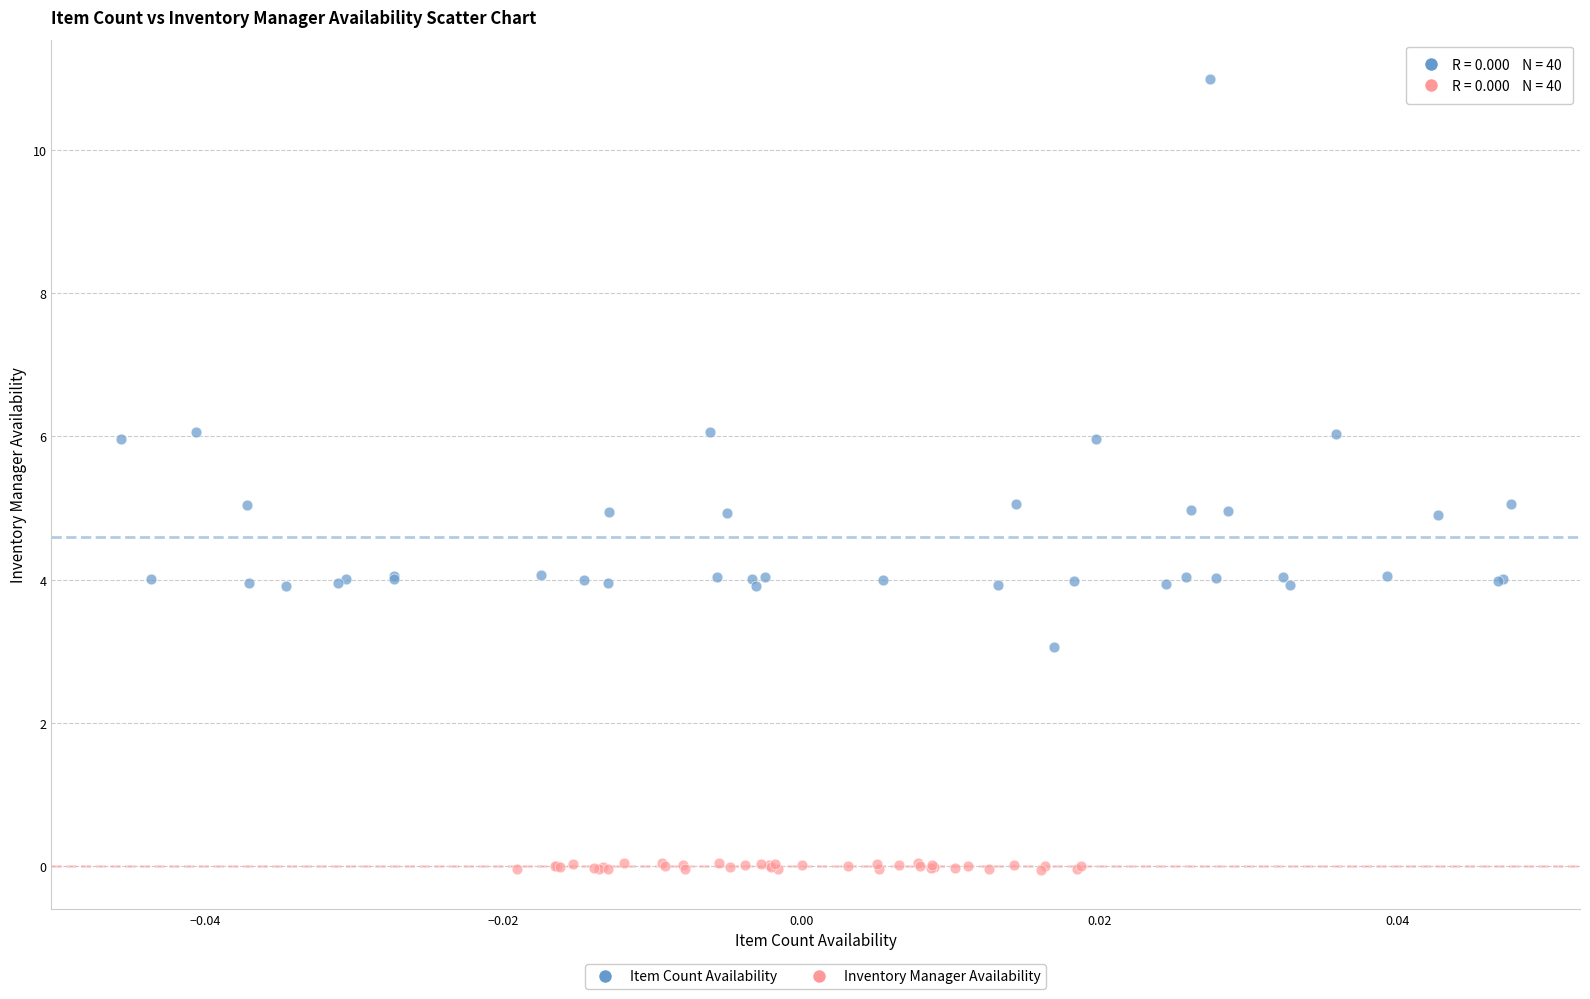

Which series has the widest spread of Y values?

Item Count Availability